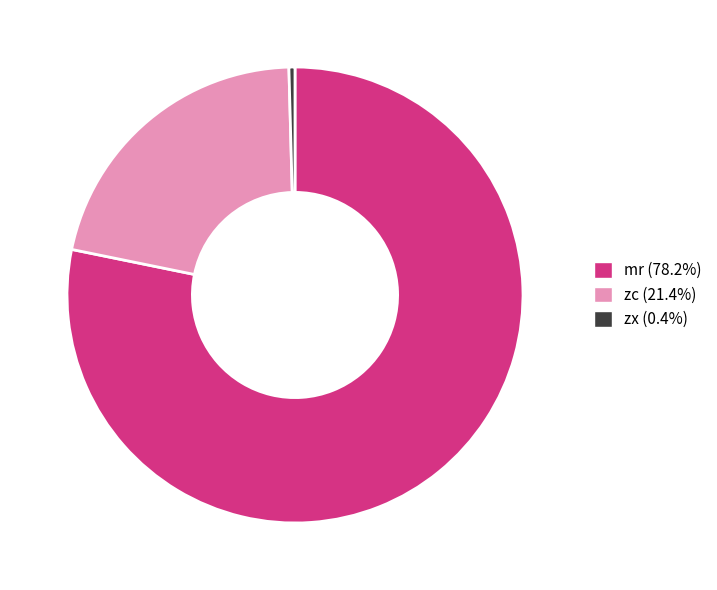

How many slices are in this pie chart?

3